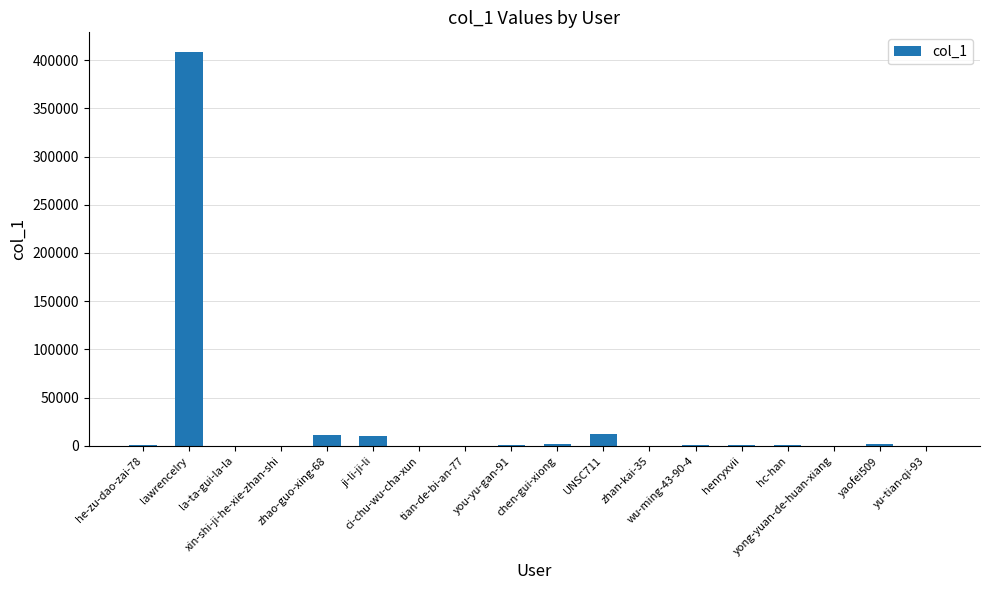

Is it true that the value at yaofei509 is 1770?

True